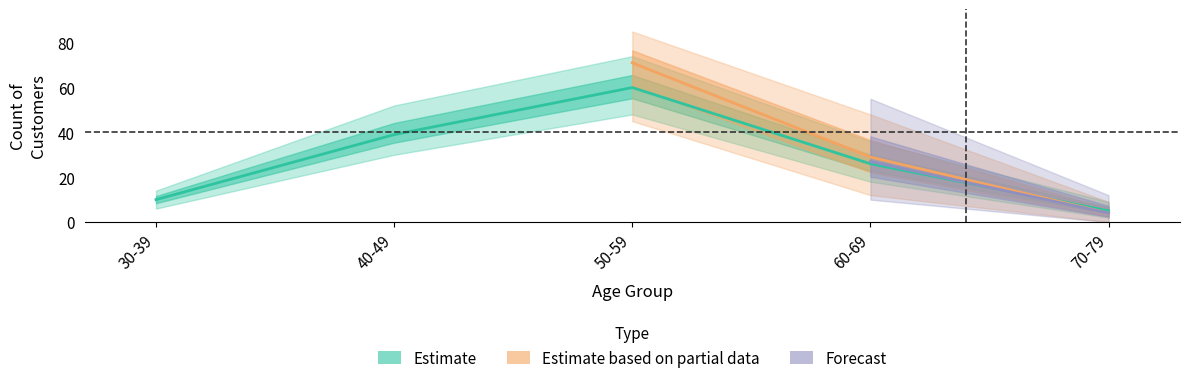

At which category is the sum across all series the highest?

2